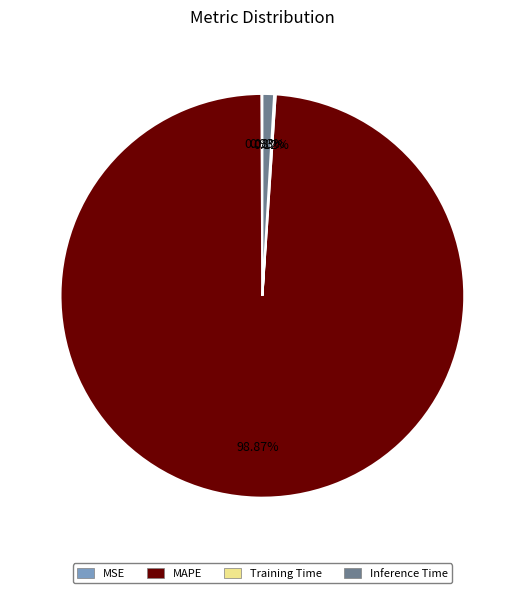

Is MAPE the majority of the pie?

Yes